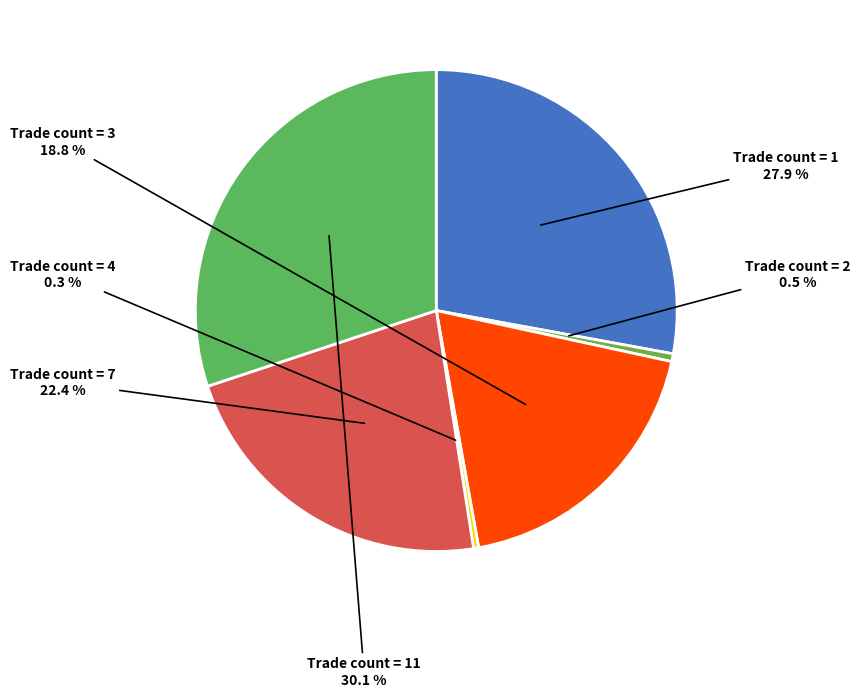

Is there a majority slice in this chart?

No